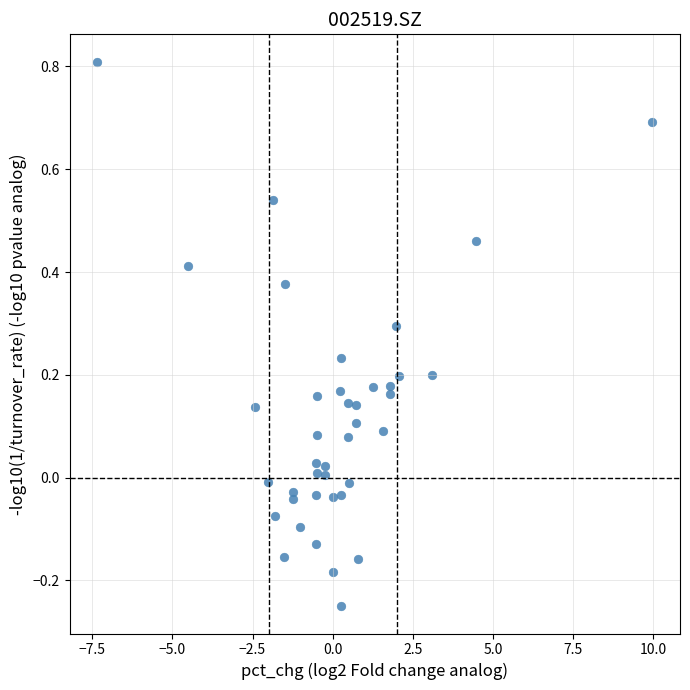

What is the range of Y values (max minus min)?

1.1